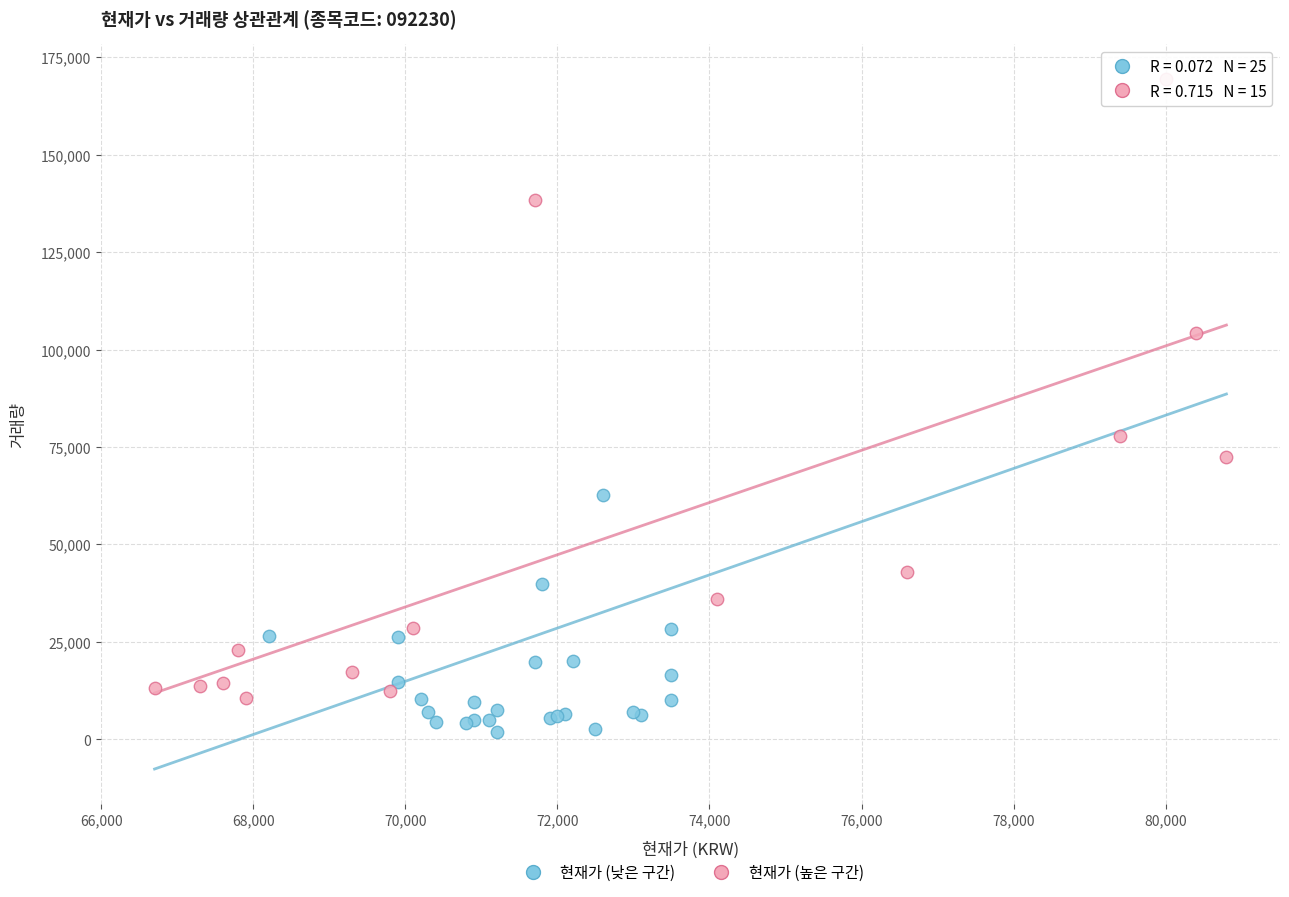

Which series contains the lowest Y value?

현재가 (낮은 구간)